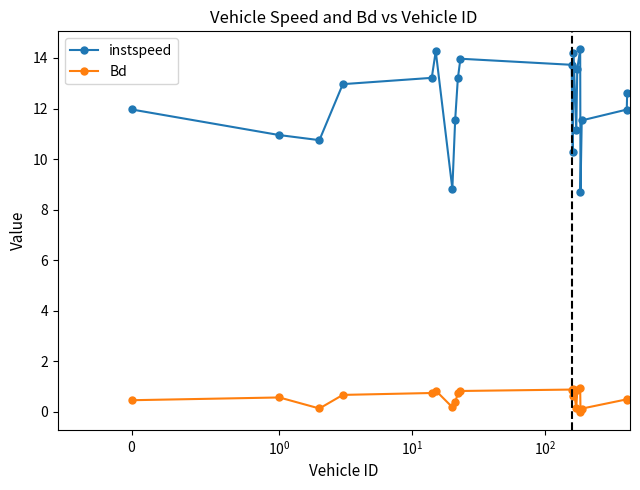

True or false: Bd has more than 2 interior local peaks.

True